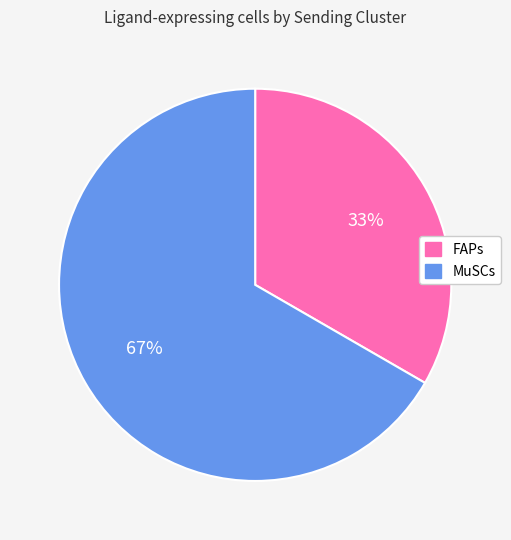

Is it true that FAPs is 42% of the pie?

False